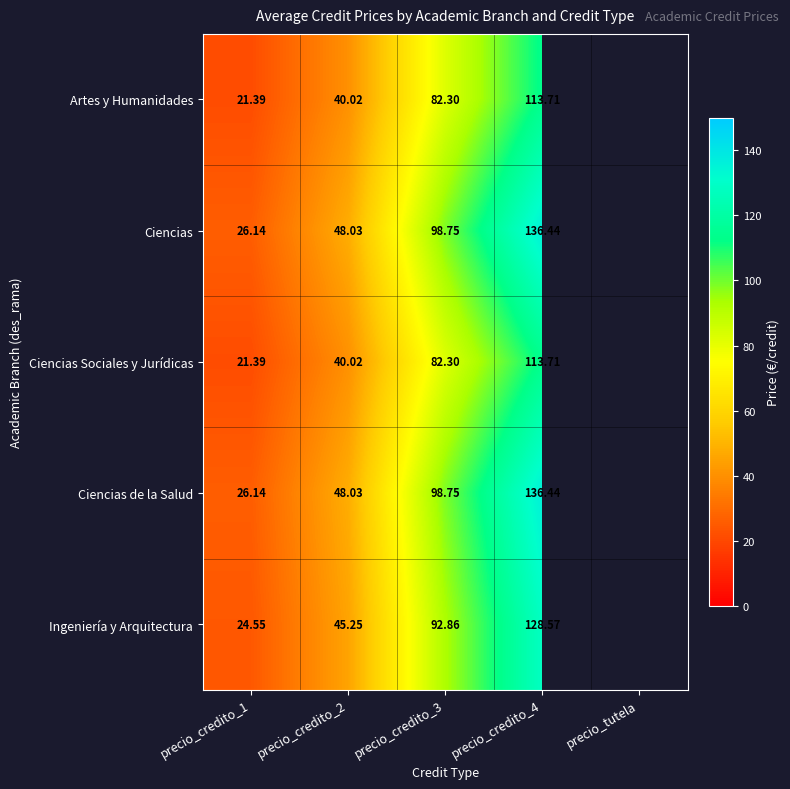

Is the value of Ciencias de la Salud at precio_credito_4 greater than the value of Ingeniería y Arquitectura at precio_credito_4?

Yes